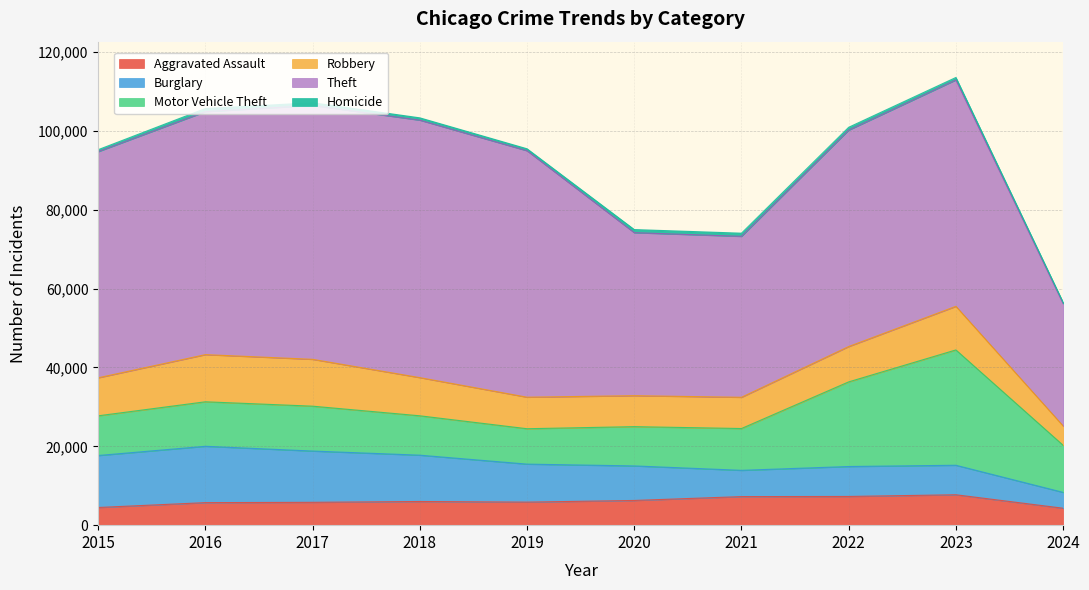

What value does the Motor Vehicle Theft series have at 2021, to the nearest 10?

10600